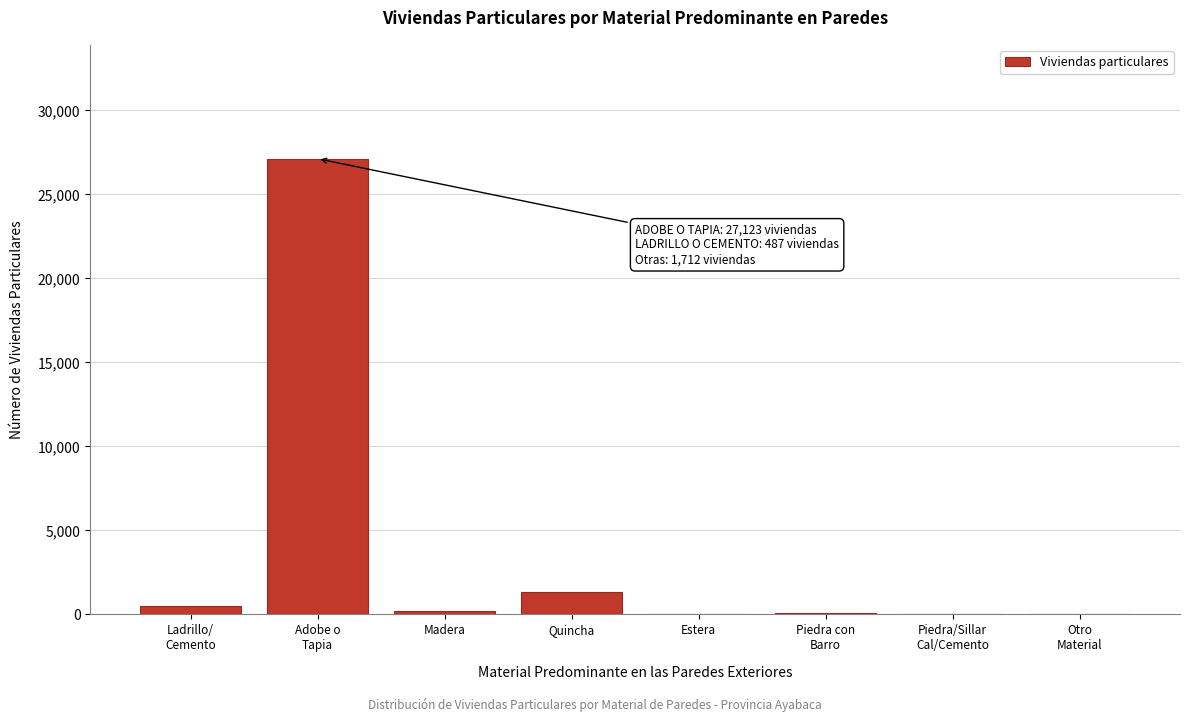

What is the sum of all values?

29322